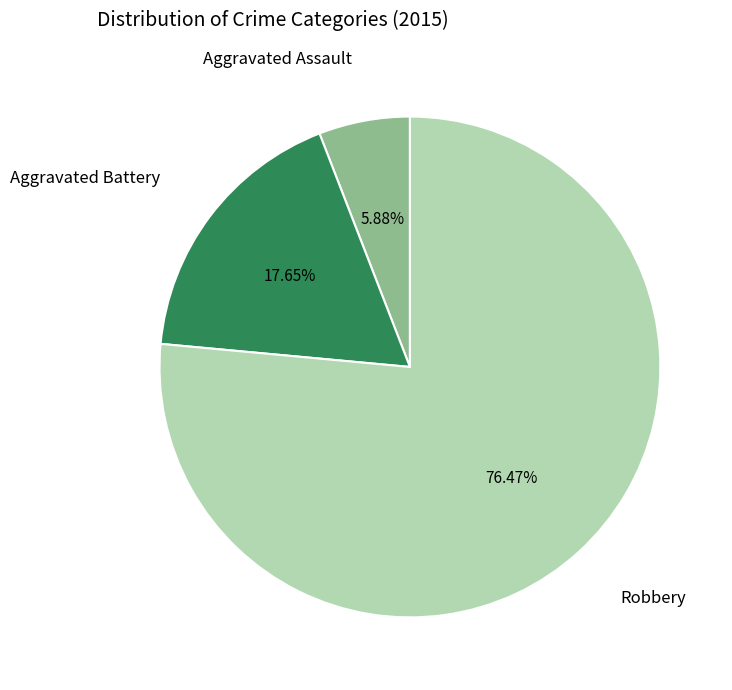

True or false: Robbery accounts for 76% of the total.

True